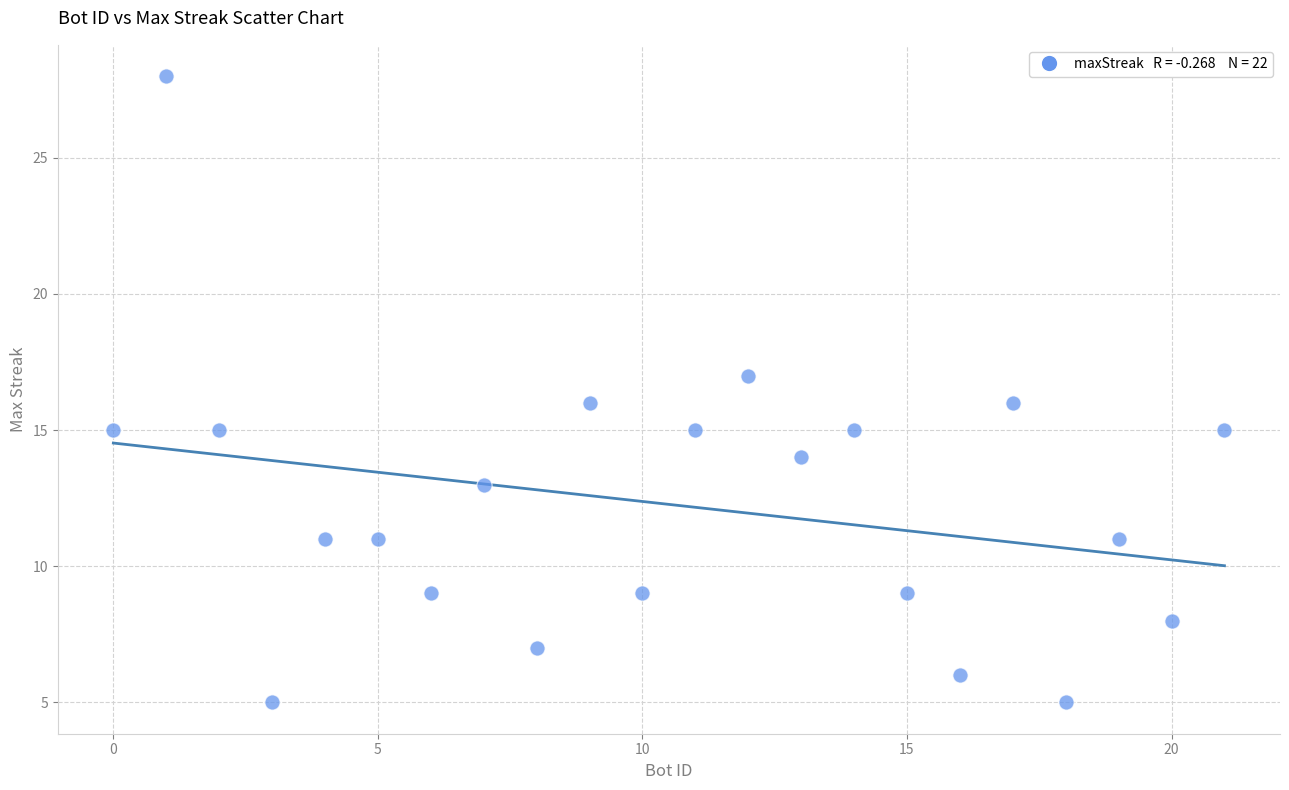

What is the range of X values (max minus min)?

21